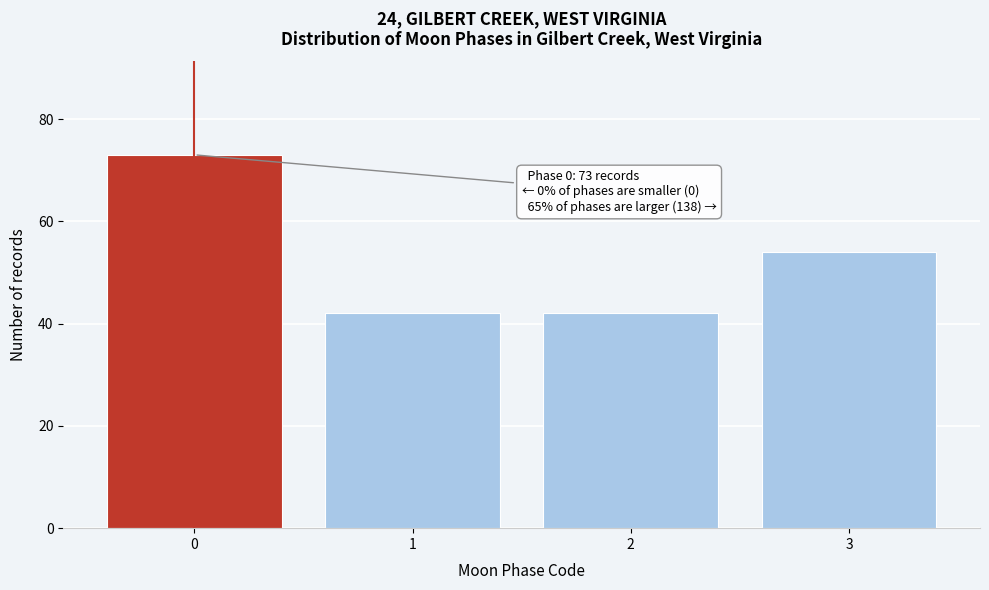

Reading left to right, list all the values displayed in this chart.

0=73	1=42	2=42	3=54